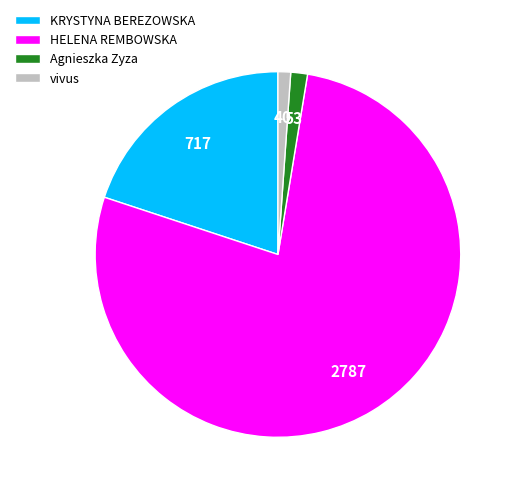

The vivus slice represents 1% of the pie. True or false?

True